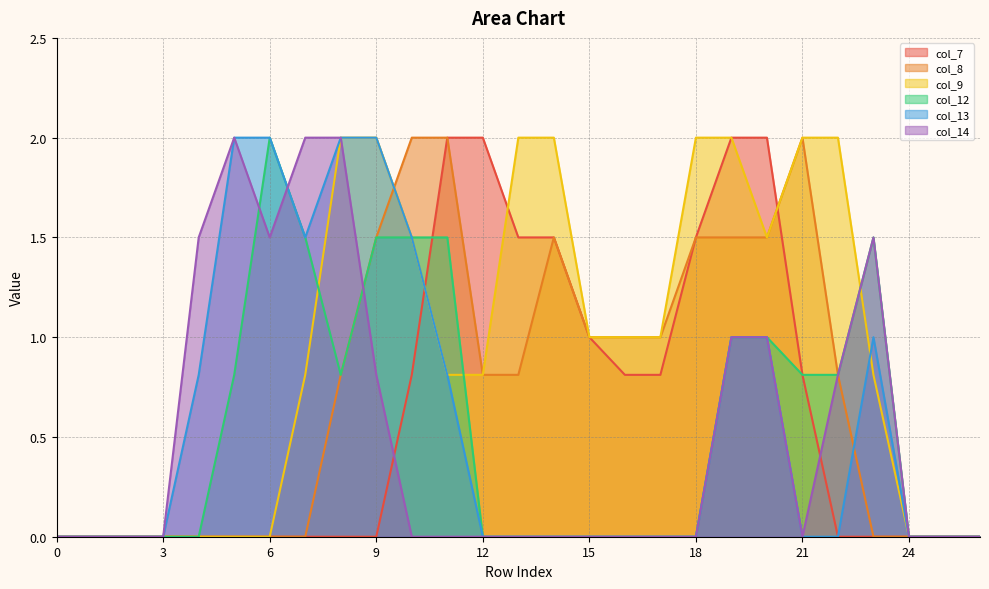

How many times do col_8 and col_9 cross each other?

1